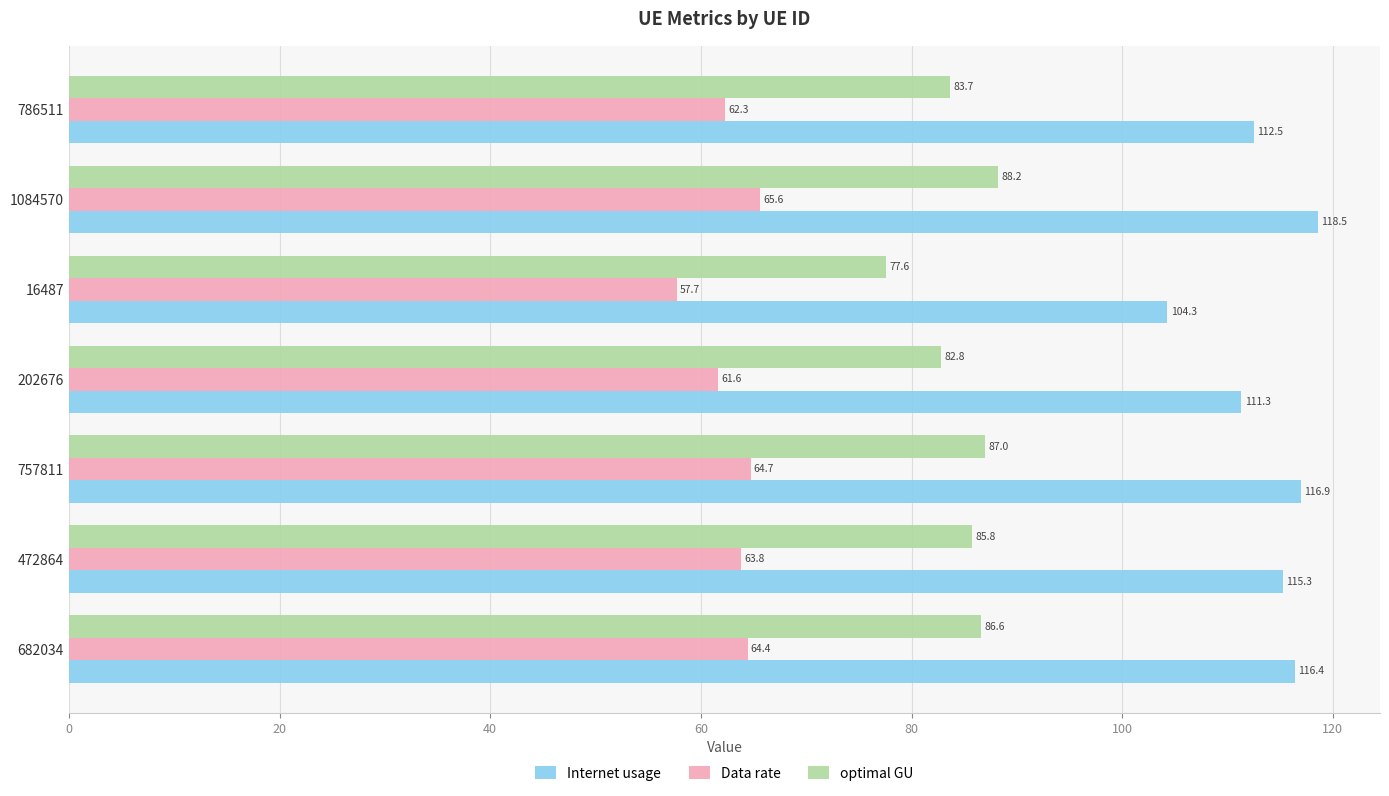

What value does the Internet usage series have at 757811?

116.9